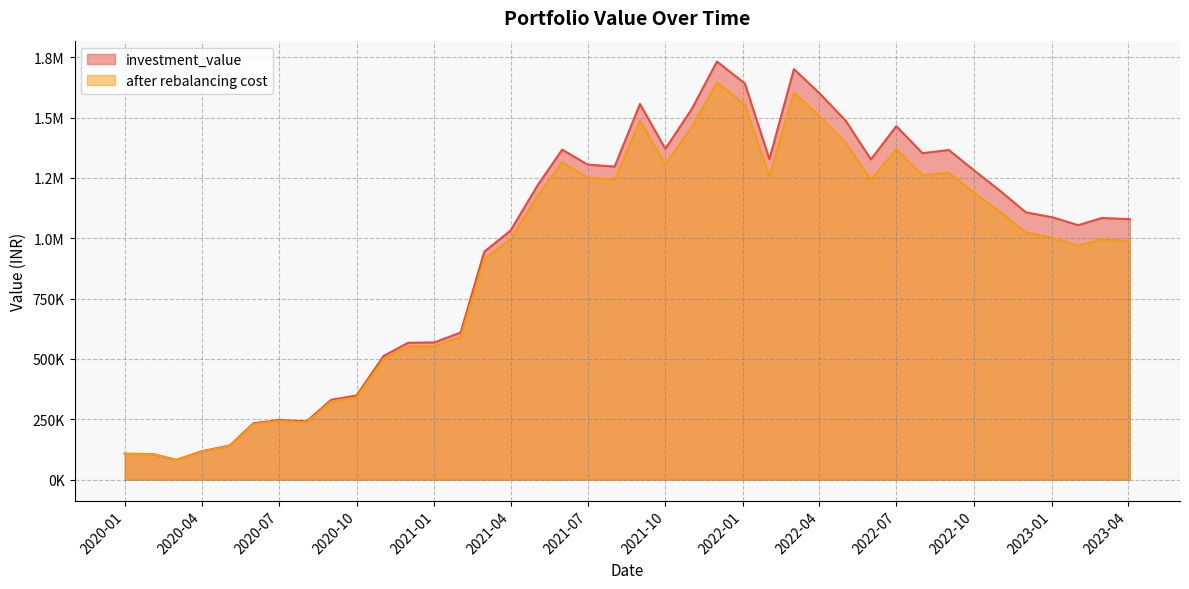

True or false: investment_value has a value of 716677.7 at 2022-12-01.

False